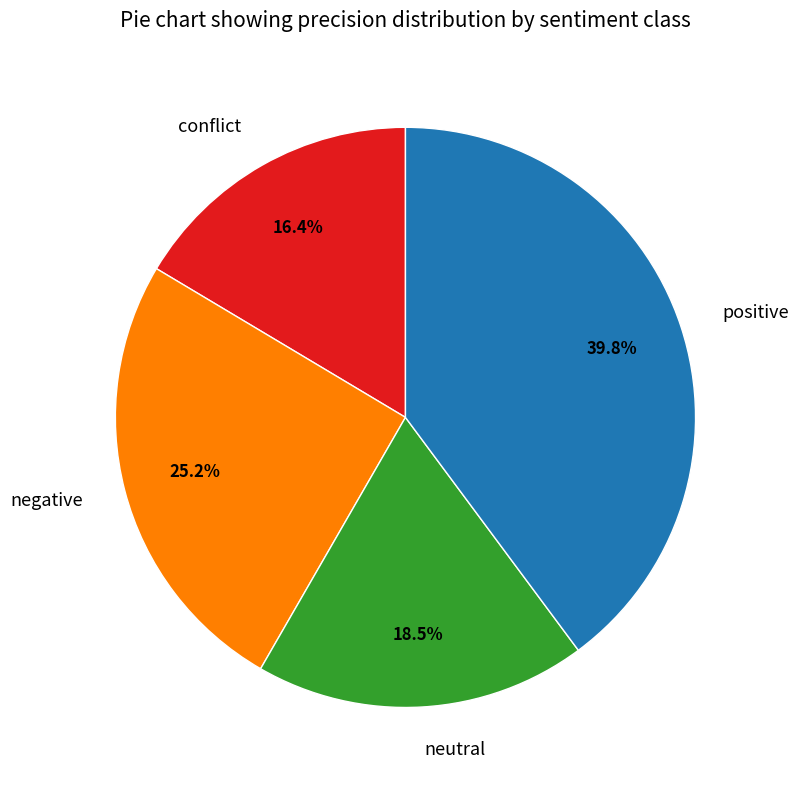

How many slices are in this pie chart?

4